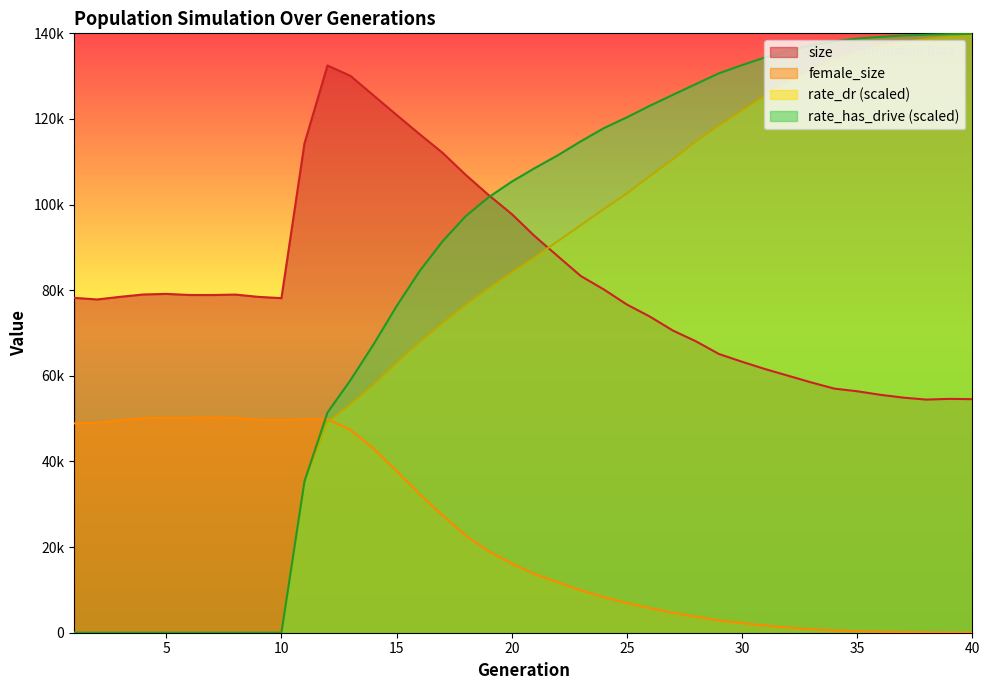

Is it true that size equals 86842.3 at 35?

False